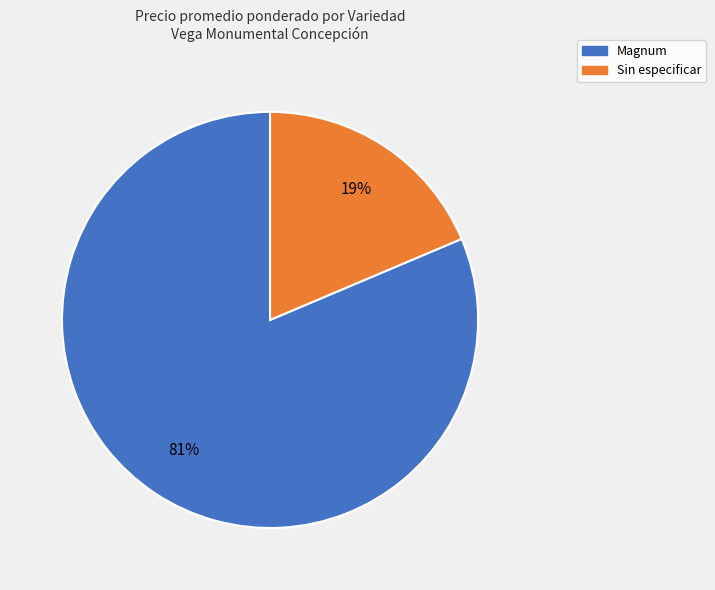

To the nearest percent, what is the average slice percentage?

50%